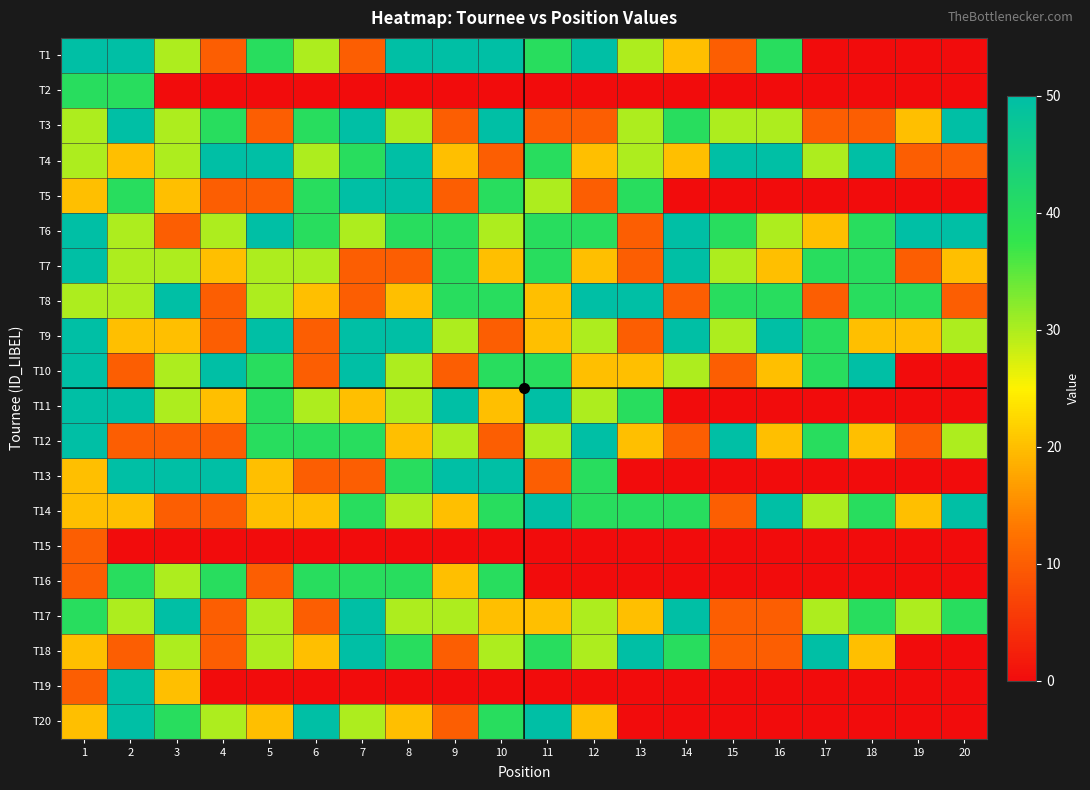

Reading left to right, what are all the values shown in this chart?

T1: 1=50	2=50	3=30	4=10	5=40	6=30	7=10	8=50	9=50	10=50	11=40	12=50	13=30	14=20	15=10	16=40	17=0	18=0	19=0	20=0
T2: 1=40	2=40	3=0	4=0	5=0	6=0	7=0	8=0	9=0	10=0	11=0	12=0	13=0	14=0	15=0	16=0	17=0	18=0	19=0	20=0
T3: 1=30	2=50	3=30	4=40	5=10	6=40	7=50	8=30	9=10	10=50	11=10	12=10	13=30	14=40	15=30	16=30	17=10	18=10	19=20	20=50
T4: 1=30	2=20	3=30	4=50	5=50	6=30	7=40	8=50	9=20	10=10	11=40	12=20	13=30	14=20	15=50	16=50	17=30	18=50	19=10	20=10
T5: 1=20	2=40	3=20	4=10	5=10	6=40	7=50	8=50	9=10	10=40	11=30	12=10	13=40	14=0	15=0	16=0	17=0	18=0	19=0	20=0
T6: 1=50	2=30	3=10	4=30	5=50	6=40	7=30	8=40	9=40	10=30	11=40	12=40	13=10	14=50	15=40	16=30	17=20	18=40	19=50	20=50
T7: 1=50	2=30	3=30	4=20	5=30	6=30	7=10	8=10	9=40	10=20	11=40	12=20	13=10	14=50	15=30	16=20	17=40	18=40	19=10	20=20
T8: 1=30	2=30	3=50	4=10	5=30	6=20	7=10	8=20	9=40	10=40	11=20	12=50	13=50	14=10	15=40	16=40	17=10	18=40	19=40	20=10
T9: 1=50	2=20	3=20	4=10	5=50	6=10	7=50	8=50	9=30	10=10	11=20	12=30	13=10	14=50	15=30	16=50	17=40	18=20	19=20	20=30
T10: 1=50	2=10	3=30	4=50	5=40	6=10	7=50	8=30	9=10	10=40	11=40	12=20	13=20	14=30	15=10	16=20	17=40	18=50	19=0	20=0
T11: 1=50	2=50	3=30	4=20	5=40	6=30	7=20	8=30	9=50	10=20	11=50	12=30	13=40	14=0	15=0	16=0	17=0	18=0	19=0	20=0
T12: 1=50	2=10	3=10	4=10	5=40	6=40	7=40	8=20	9=30	10=10	11=30	12=50	13=20	14=10	15=50	16=20	17=40	18=20	19=10	20=30
T13: 1=20	2=50	3=50	4=50	5=20	6=10	7=10	8=40	9=50	10=50	11=10	12=40	13=0	14=0	15=0	16=0	17=0	18=0	19=0	20=0
T14: 1=20	2=20	3=10	4=10	5=20	6=20	7=40	8=30	9=20	10=40	11=50	12=40	13=40	14=40	15=10	16=50	17=30	18=40	19=20	20=50
T15: 1=10	2=0	3=0	4=0	5=0	6=0	7=0	8=0	9=0	10=0	11=0	12=0	13=0	14=0	15=0	16=0	17=0	18=0	19=0	20=0
T16: 1=10	2=40	3=30	4=40	5=10	6=40	7=40	8=40	9=20	10=40	11=0	12=0	13=0	14=0	15=0	16=0	17=0	18=0	19=0	20=0
T17: 1=40	2=30	3=50	4=10	5=30	6=10	7=50	8=30	9=30	10=20	11=20	12=30	13=20	14=50	15=10	16=10	17=30	18=40	19=30	20=40
T18: 1=20	2=10	3=30	4=10	5=30	6=20	7=50	8=40	9=10	10=30	11=40	12=30	13=50	14=40	15=10	16=10	17=50	18=20	19=0	20=0
T19: 1=10	2=50	3=20	4=0	5=0	6=0	7=0	8=0	9=0	10=0	11=0	12=0	13=0	14=0	15=0	16=0	17=0	18=0	19=0	20=0
T20: 1=20	2=50	3=40	4=30	5=20	6=50	7=30	8=20	9=10	10=40	11=50	12=20	13=0	14=0	15=0	16=0	17=0	18=0	19=0	20=0